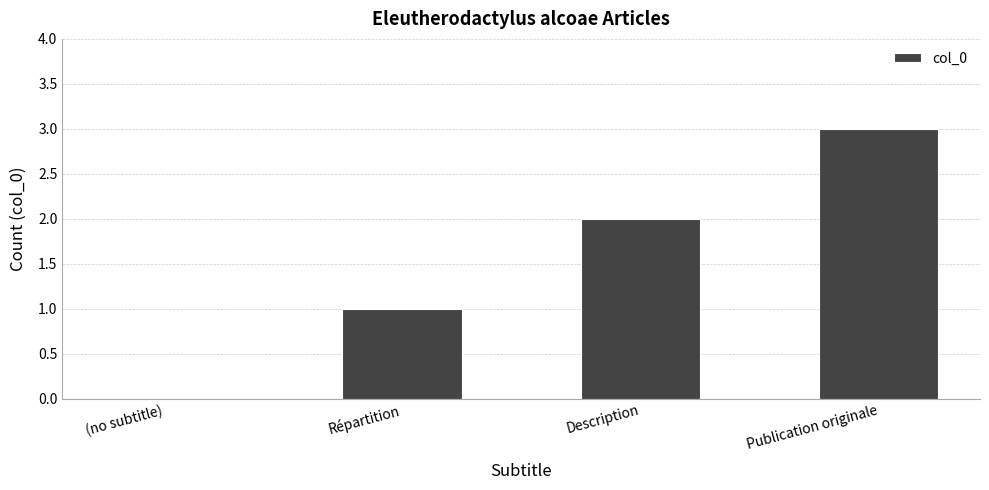

Read the value at Répartition.

1